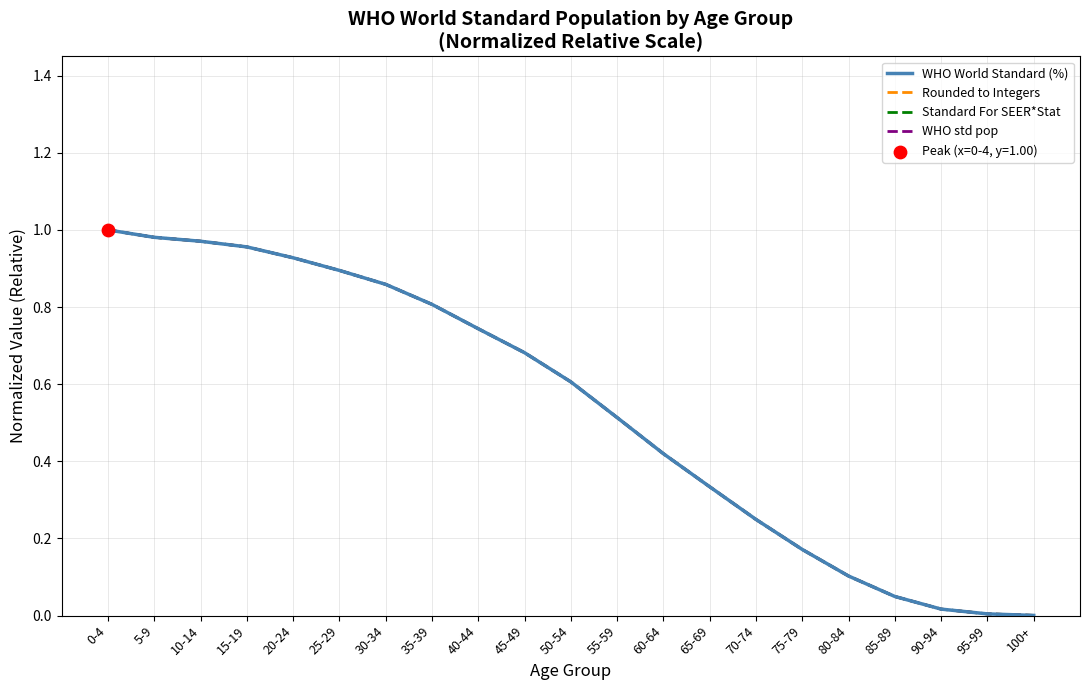

Is this an area chart (filled region under the line)?

No